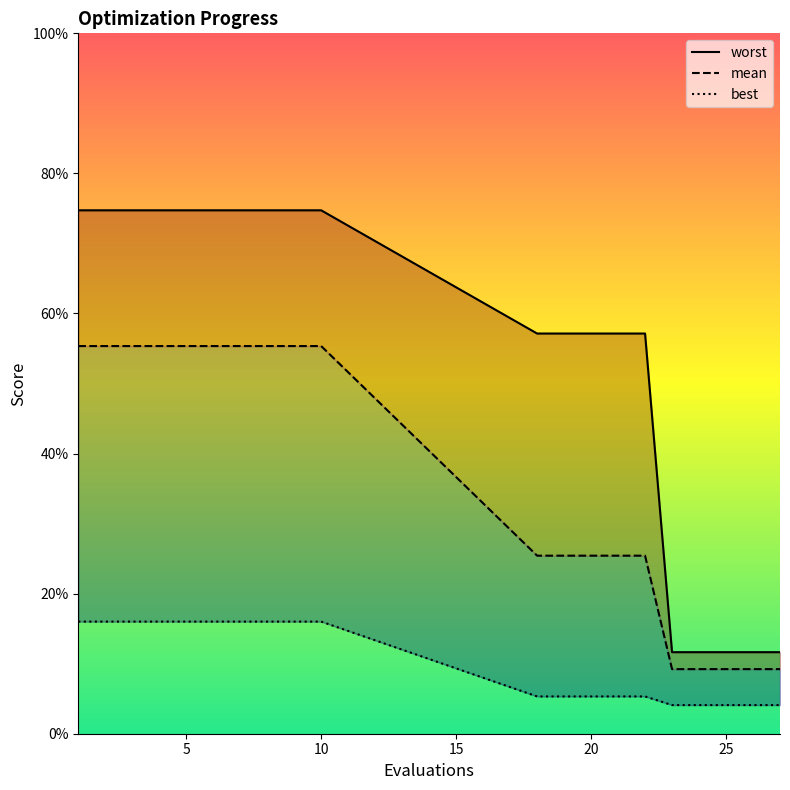

Reading left to right, list all the values displayed in this chart.

mean: 0.6	0.6	0.6	0.6	0.6	0.6	0.6	0.6	0.6	0.6	0.3	0.3	0.3	0.3	0.3	0.1	0.1	0.1	0.1	0.1
best: 0.2	0.2	0.2	0.2	0.2	0.2	0.2	0.2	0.2	0.2	0.1	0.1	0.1	0.1	0.1	0.0	0.0	0.0	0.0	0.0
worst: 0.7	0.7	0.7	0.7	0.7	0.7	0.7	0.7	0.7	0.7	0.6	0.6	0.6	0.6	0.6	0.1	0.1	0.1	0.1	0.1